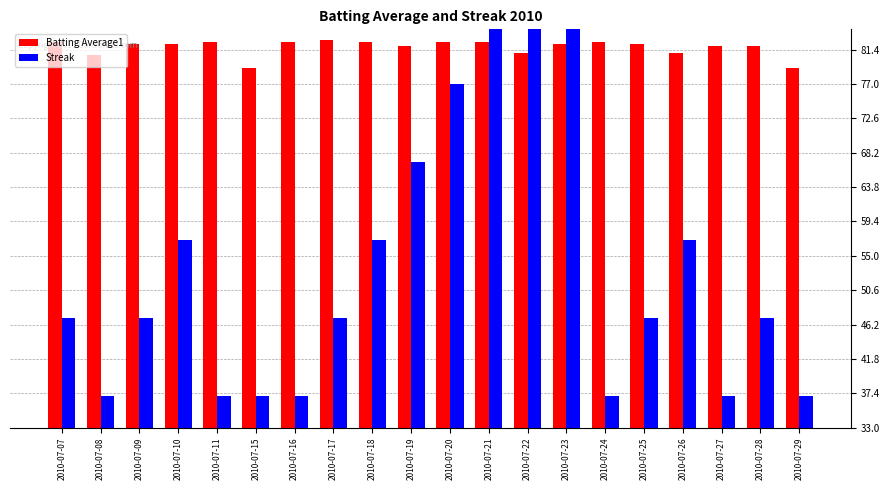

At which category is the sum across all series the highest?

2010-07-23